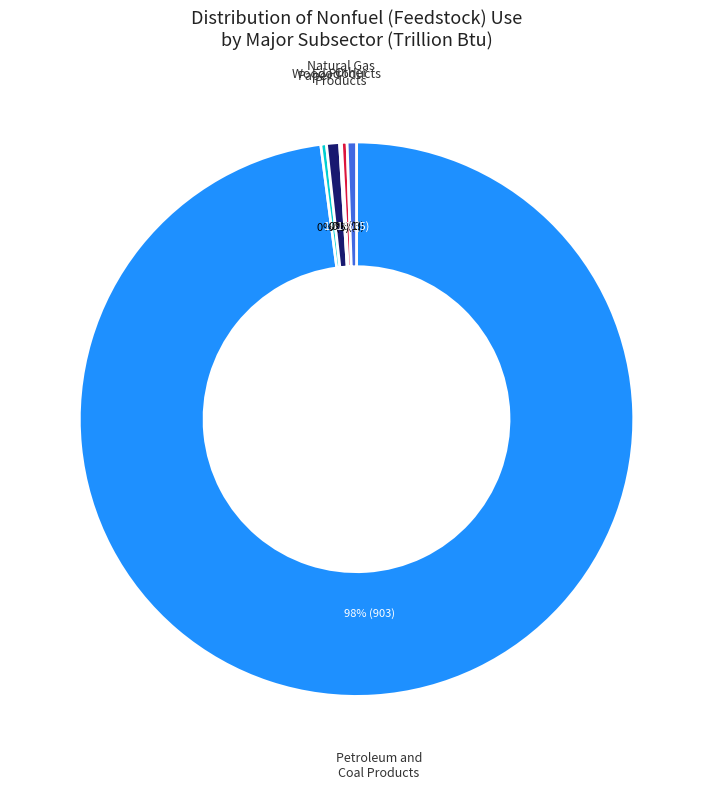

To the nearest percent, what percentage of the pie is Food?

1%